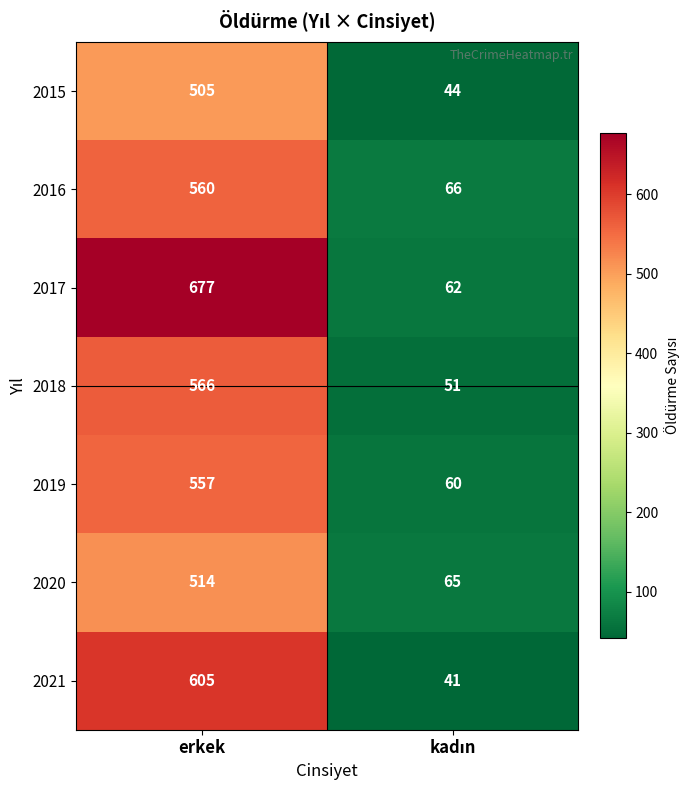

How many data points does each series have?

2